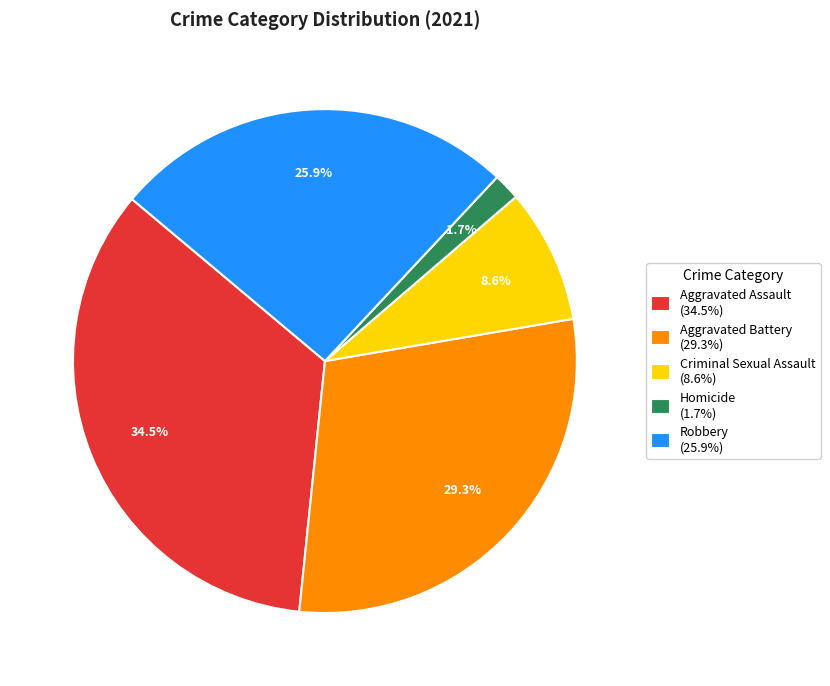

To the nearest percent, what is the average slice percentage?

20%